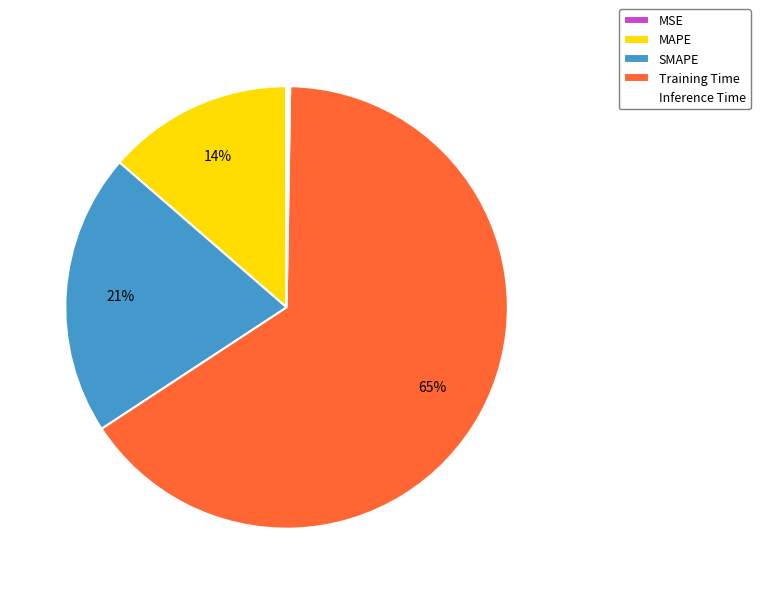

Is it true that MAPE is 1% of the pie?

False